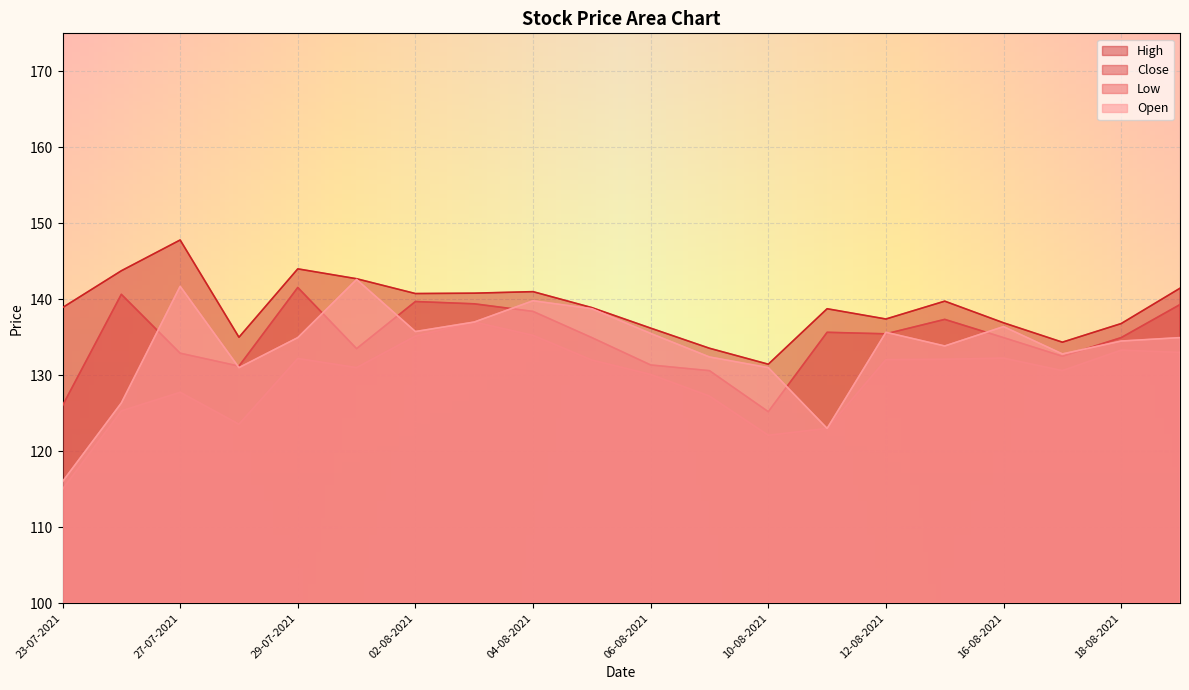

Which series changed the most between 27-07-2021 and 03-08-2021?

Low